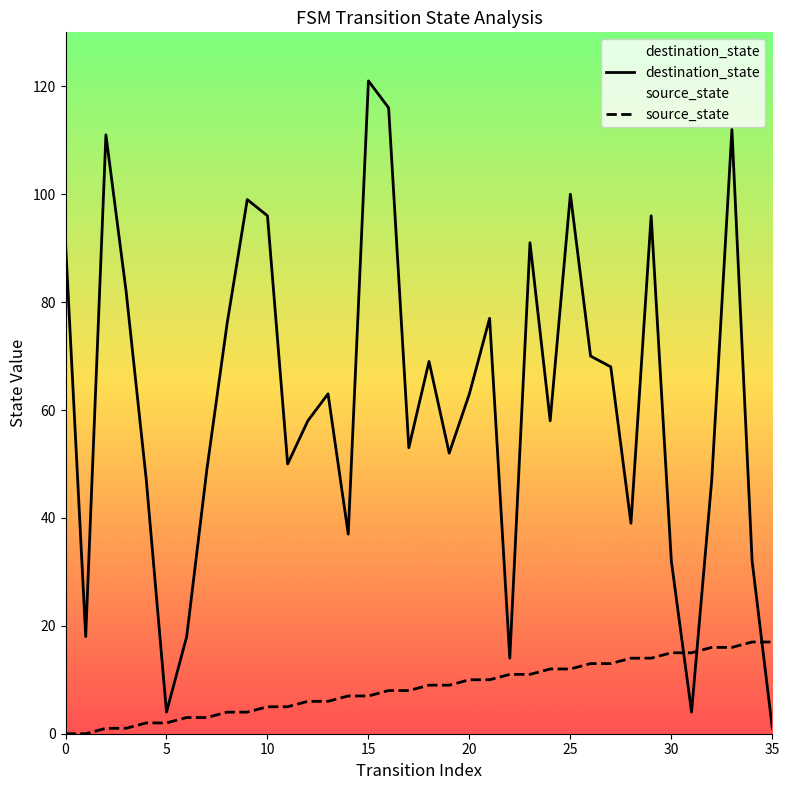

List the series in order of their overall mean, highest first.

destination_state, source_state